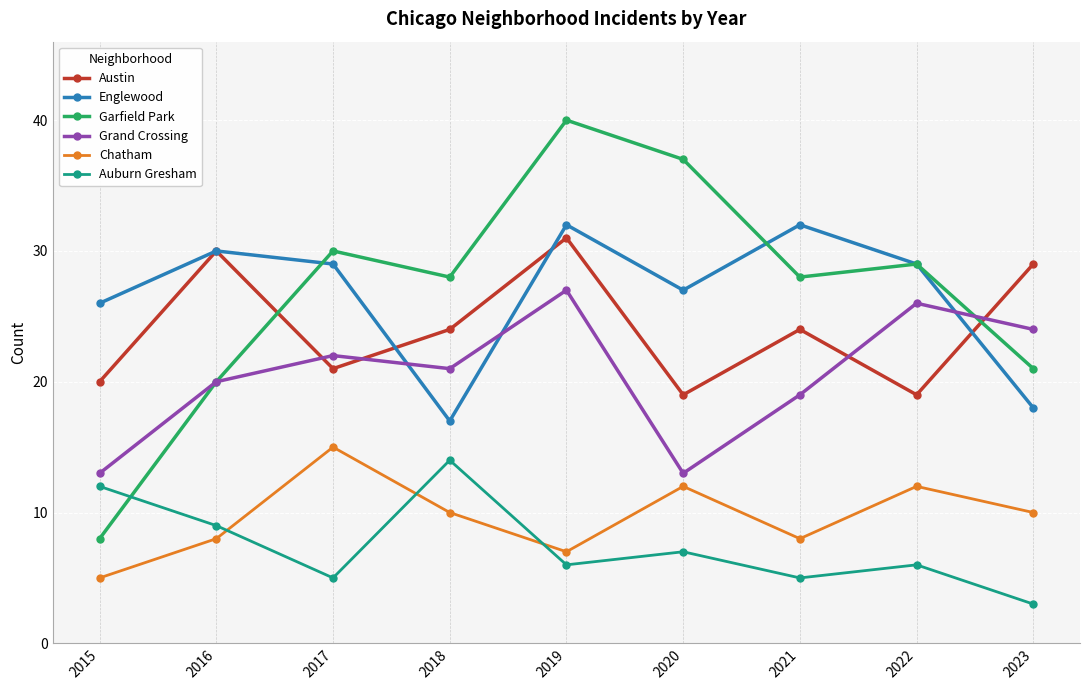

What are all the series names shown in the legend?

Austin, Englewood, Garfield Park, Grand Crossing, Chatham, Auburn Gresham